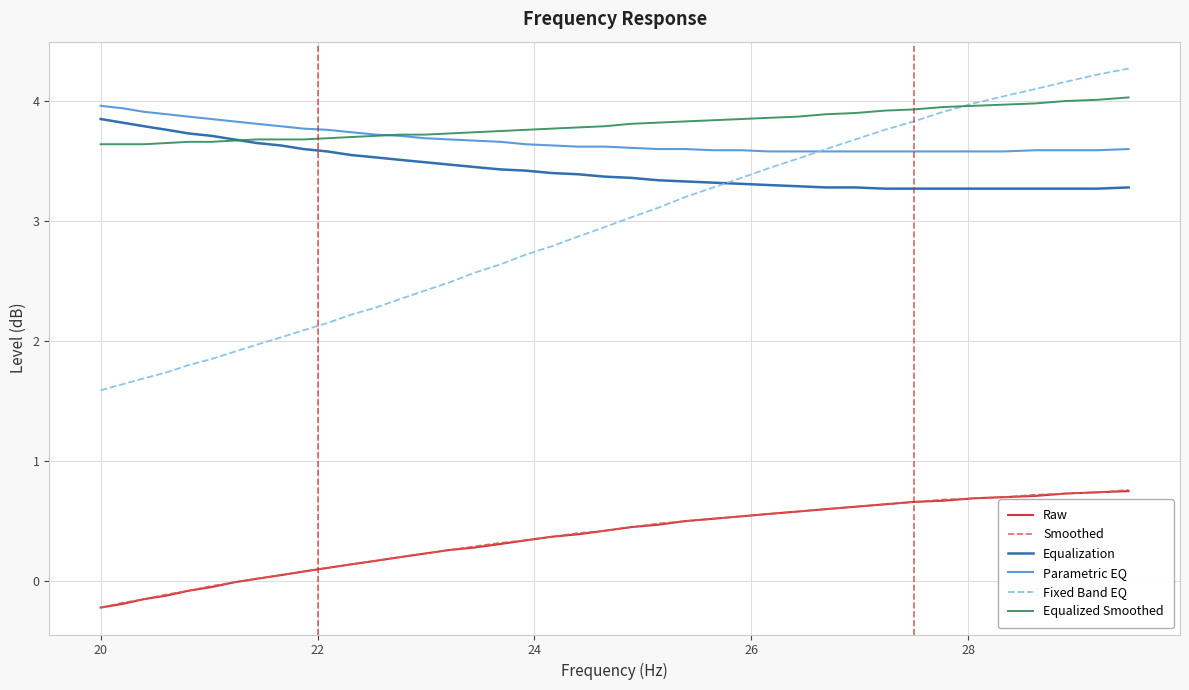

True or false: Equalized Smoothed and Equalization cross at least once.

True